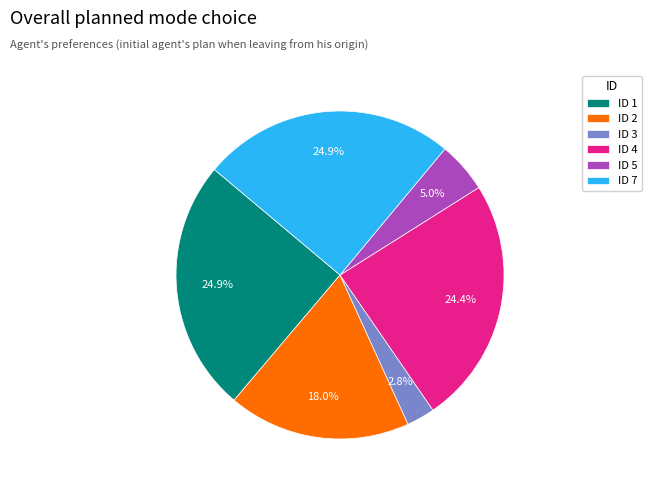

Is there any slice that represents more than half of the pie?

No